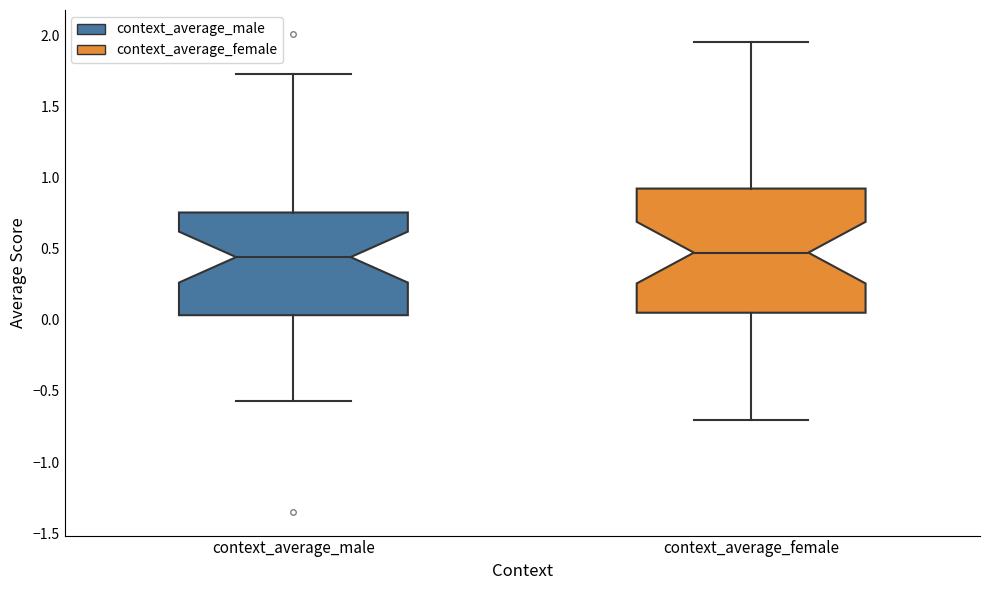

Reading left to right, transcribe this box plot: for each box, give where its median line is, the range the box spans, and where its two whiskers end, as read against the y-axis. The values are not printed on the chart, so give them approximately, as read against the axis.

context_average_male: median 0.45, box 0.05 to 0.75, whiskers -0.55 to 1.70
context_average_female: median 0.45, box 0.05 to 0.90, whiskers -0.70 to 1.95